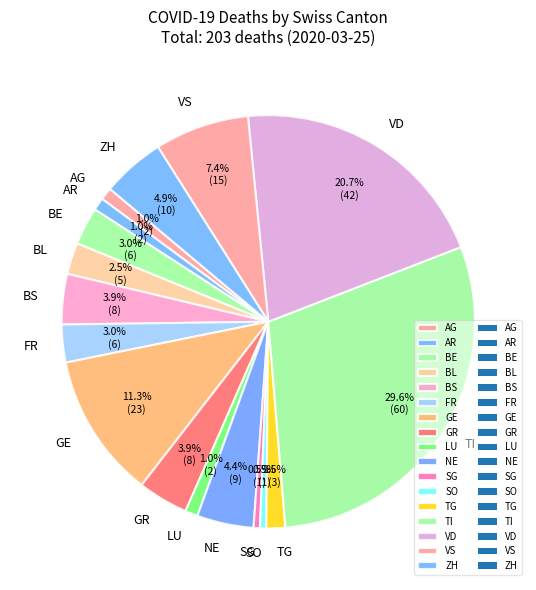

How many slices are in this pie chart?

17